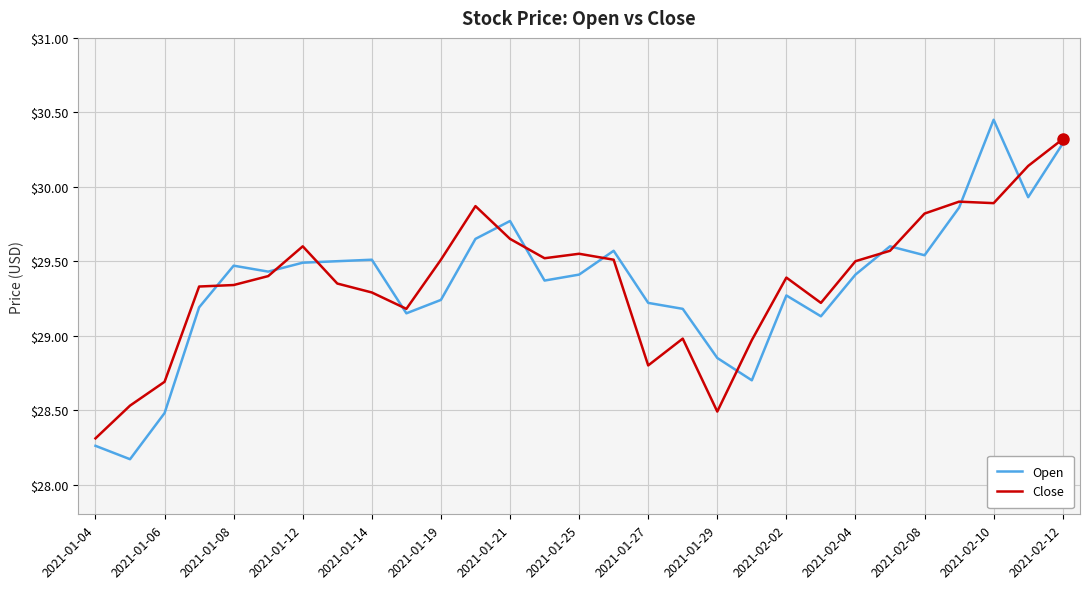

What are all the series names shown in the legend?

Open, Close